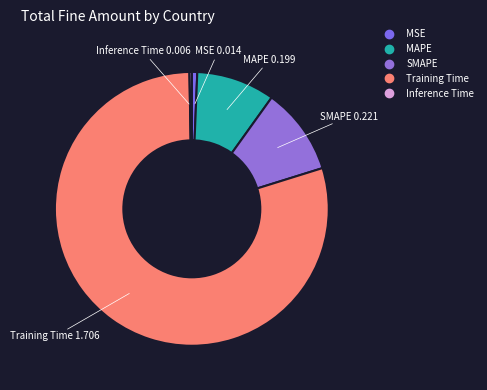

How many slices are in this pie chart?

5